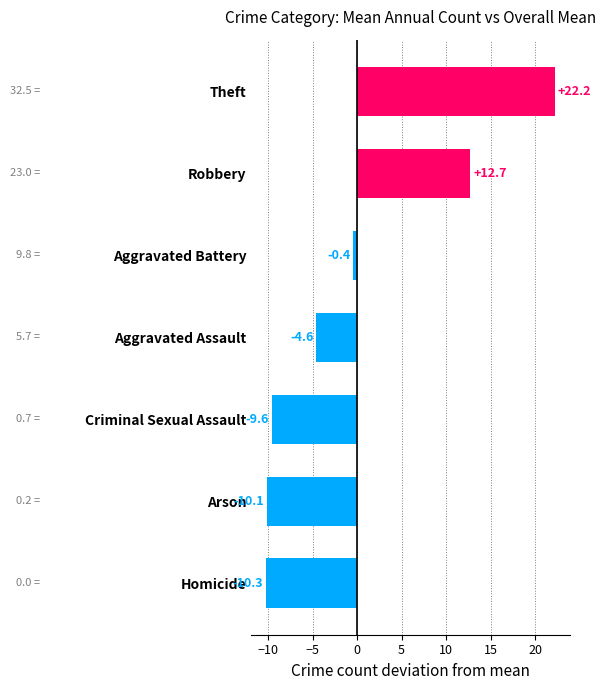

Which label corresponds to the smallest value in the chart?

Homicide